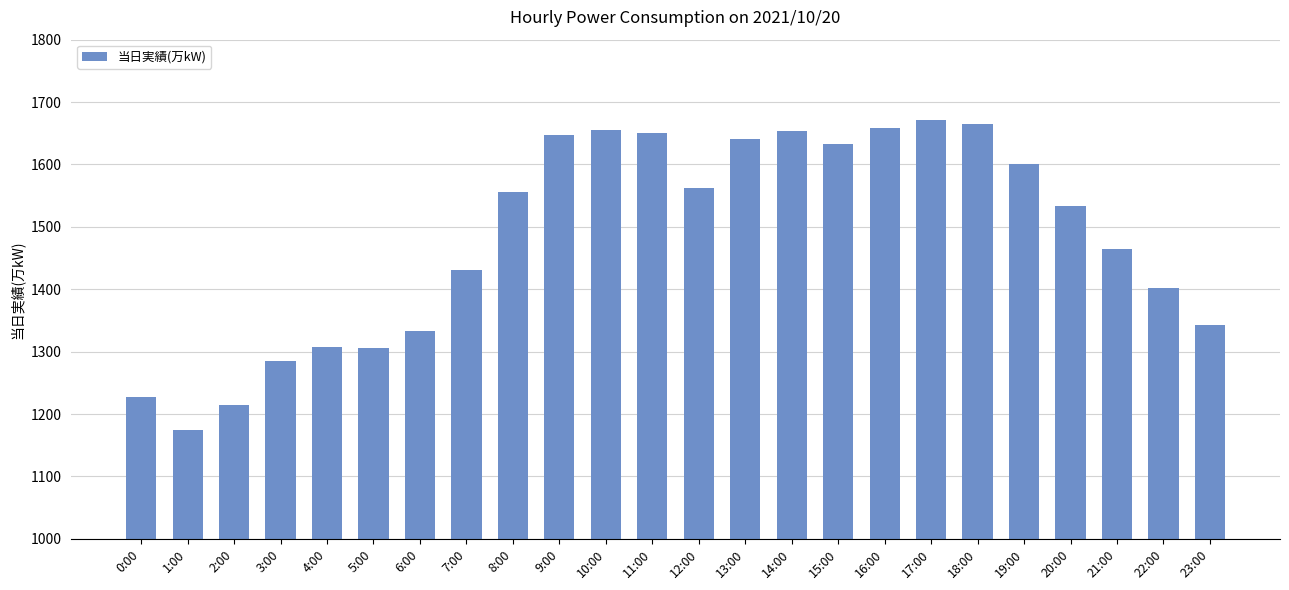

The value at 3:00 is 1755. True or false?

False